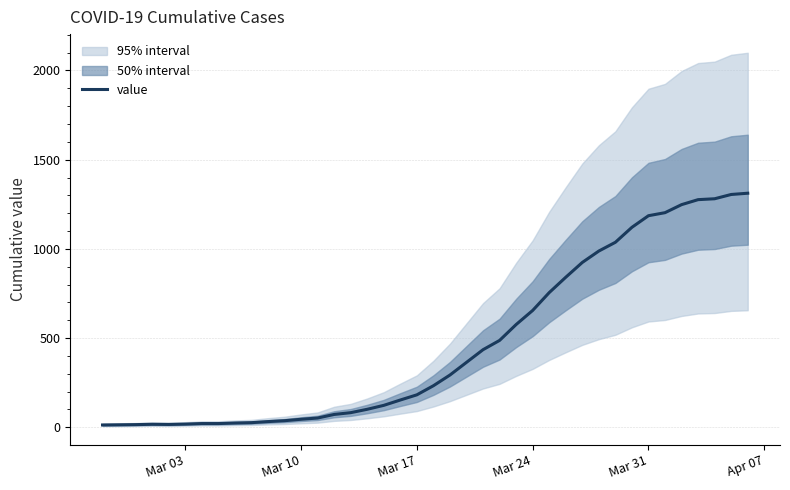

How many lines are shown in the chart?

1